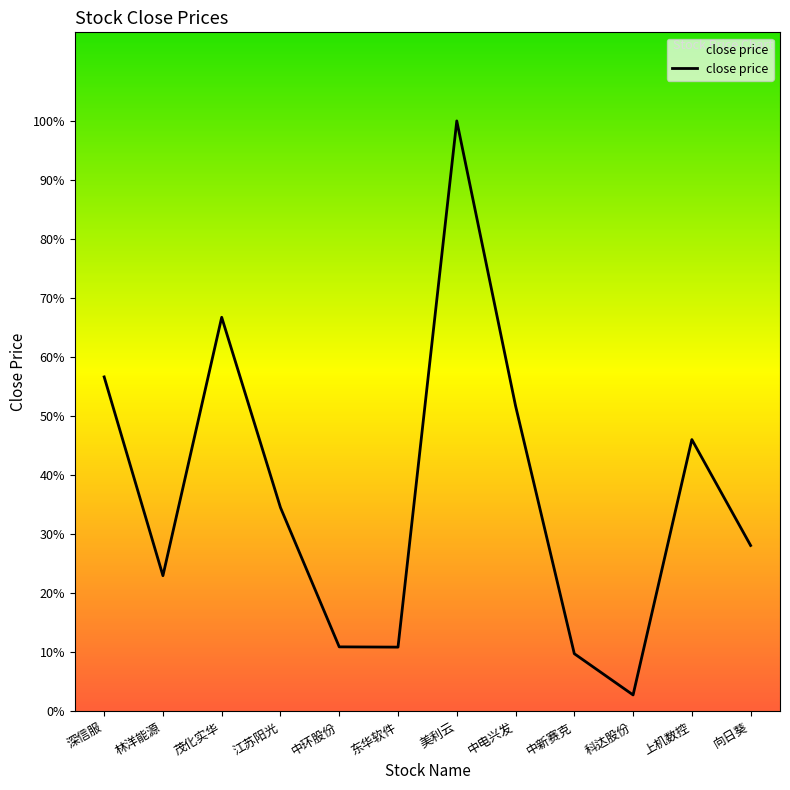

Is this an area chart (filled region under the line)?

No